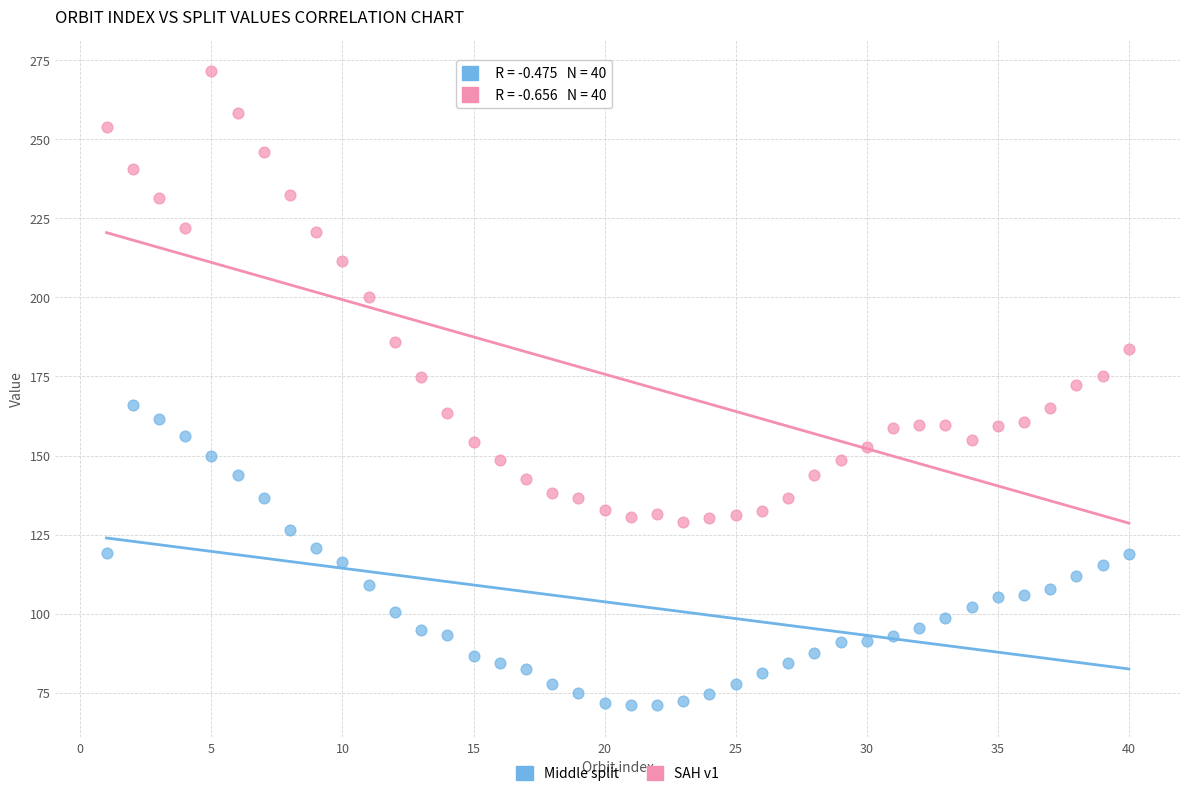

Which series has the widest spread of Y values?

SAH v1